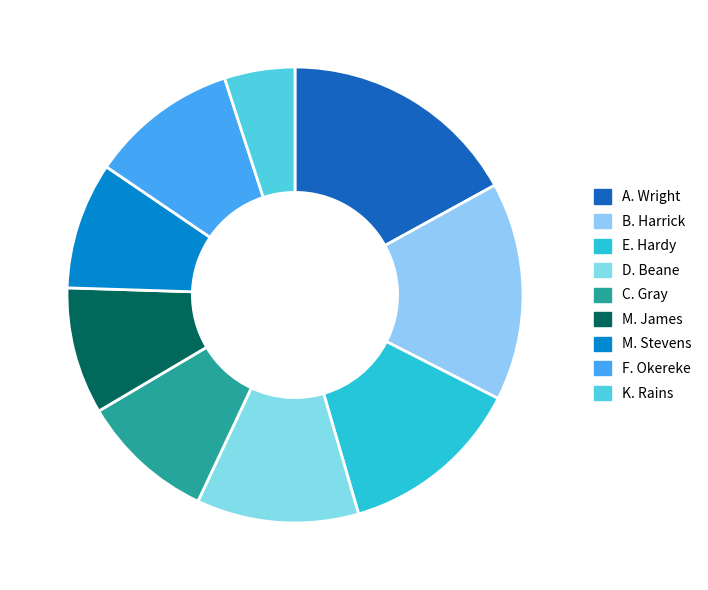

Does A. Wright represent more than half of the total?

No